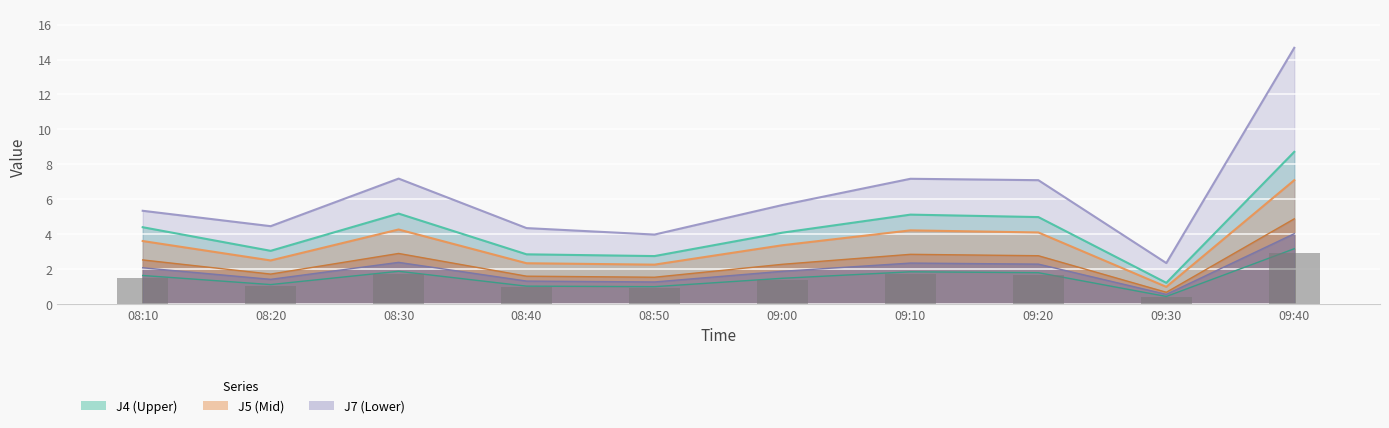

Where is J8 nearest to the value 2?

08:20